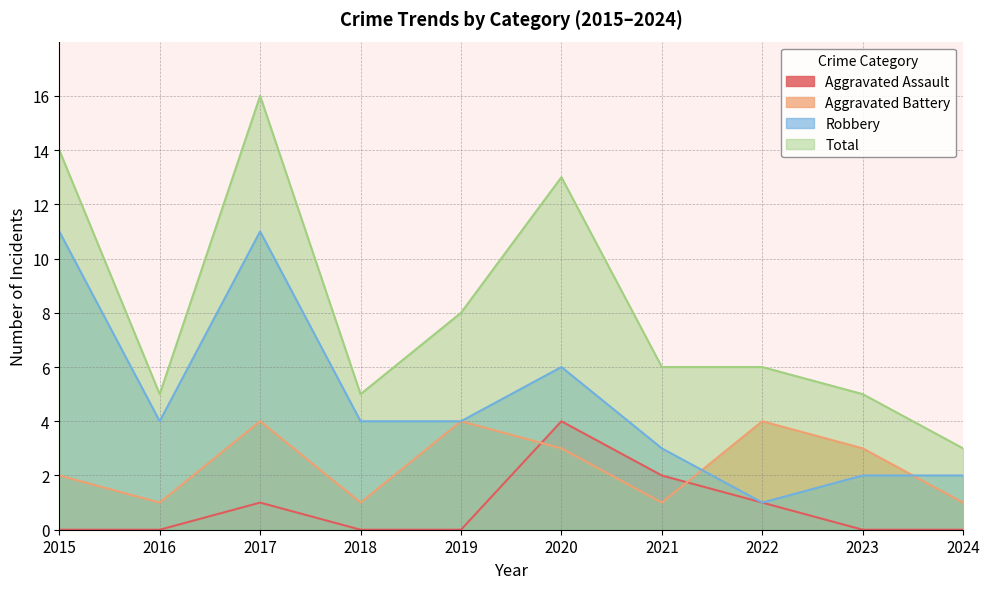

The Aggravated Assault series shows 2 at 2018. True or false?

False